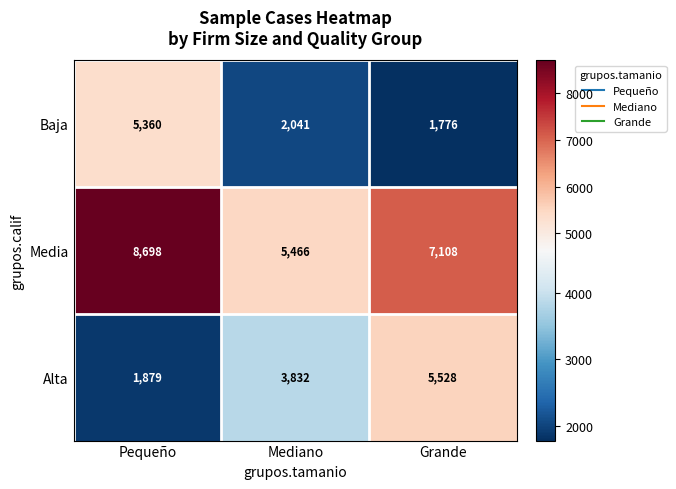

Where does the Baja series first go above 2041?

Pequeño